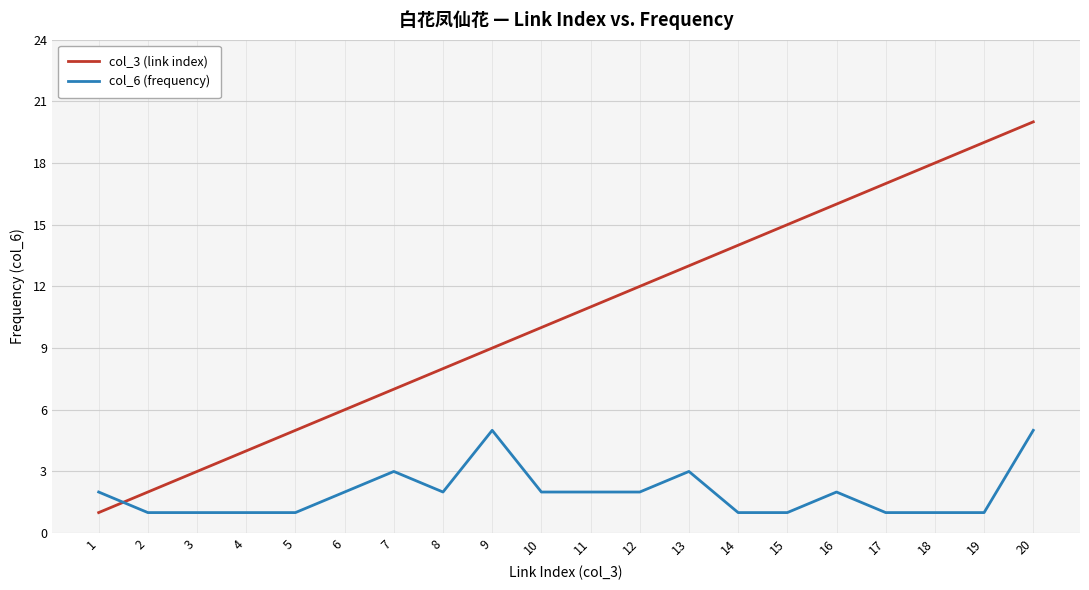

What is the total value across all series at 1?

3